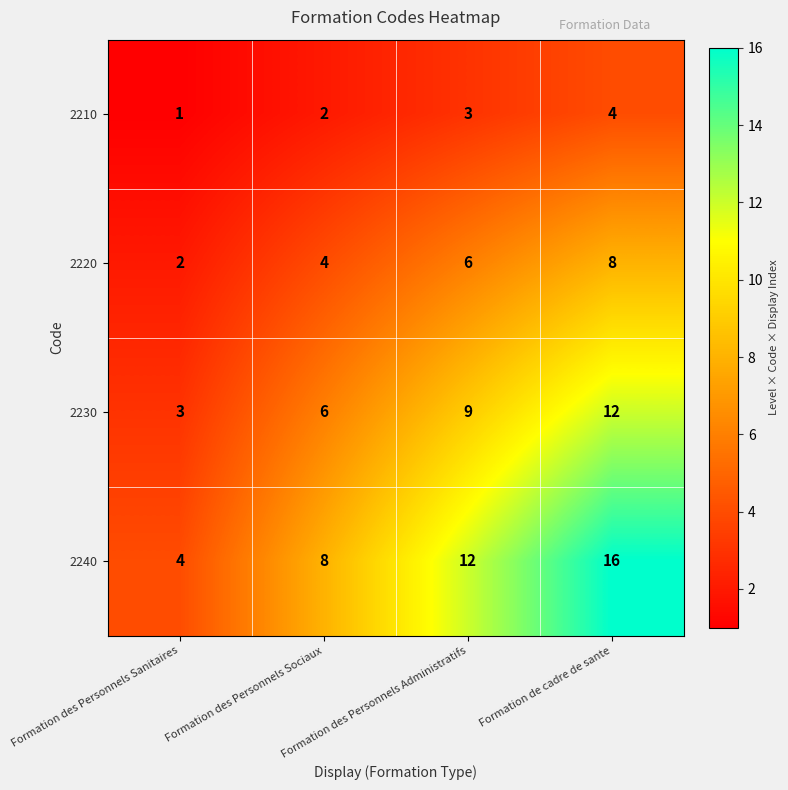

Which label corresponds to the largest value in the chart?

Formation de cadre de sante